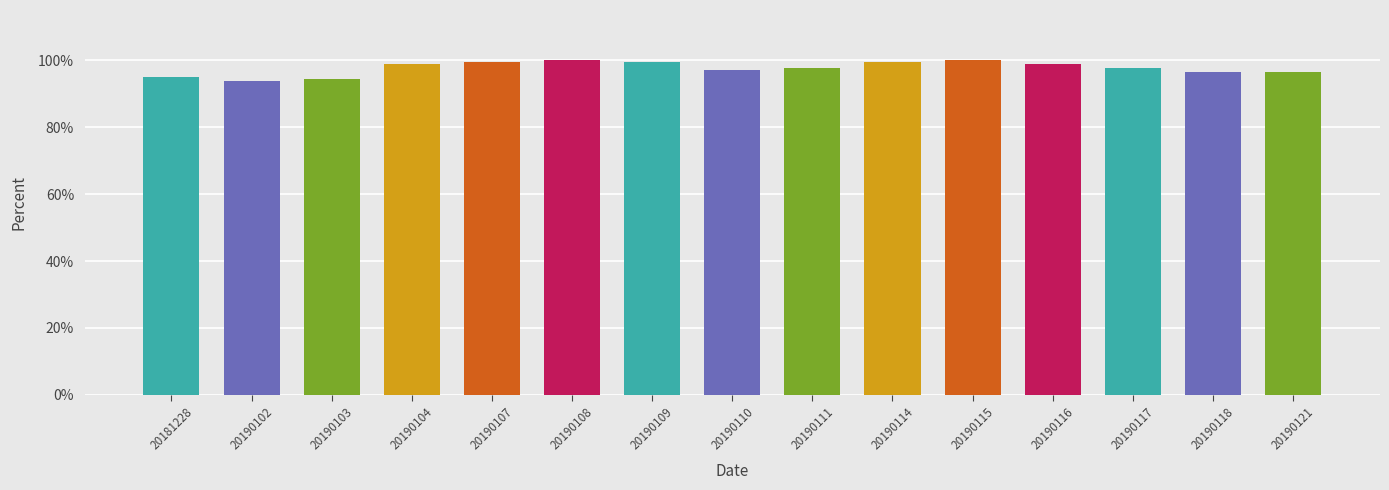

What is the sum of all values?

14.6